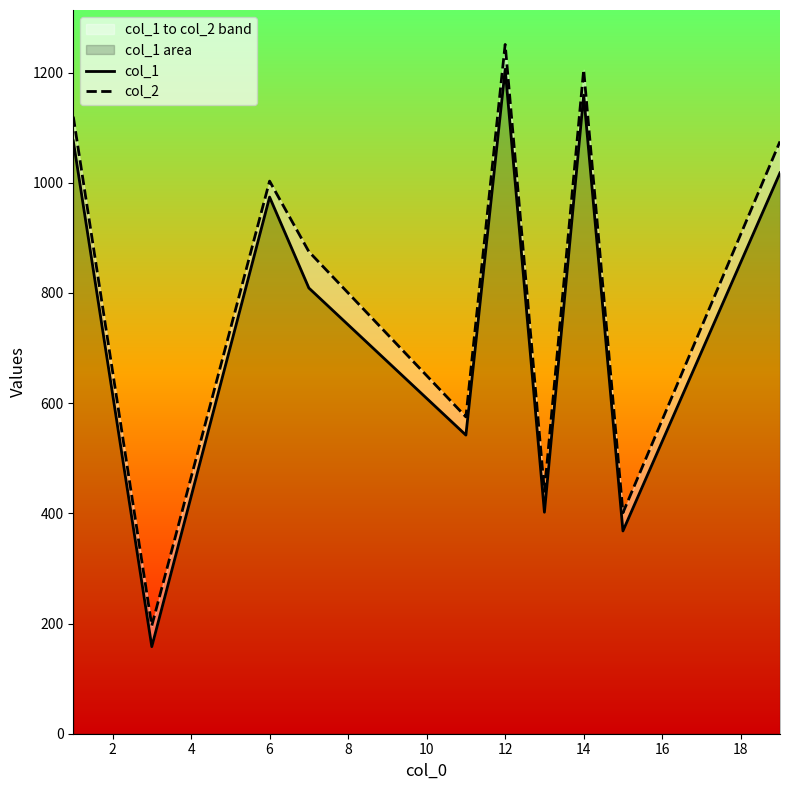

In col_2, how many points are higher than both neighbors (excluding endpoints)?

3